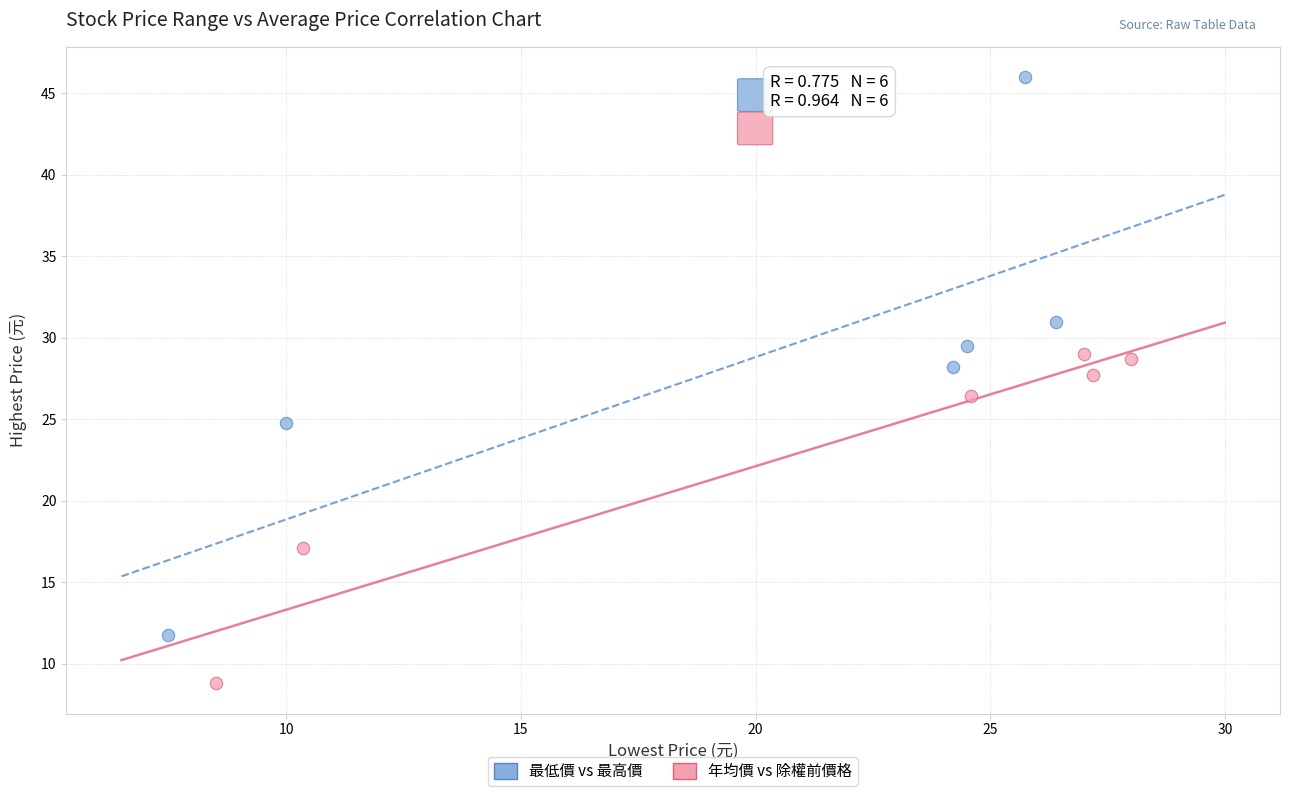

Which series reaches the maximum Y coordinate?

最低價 vs 最高價